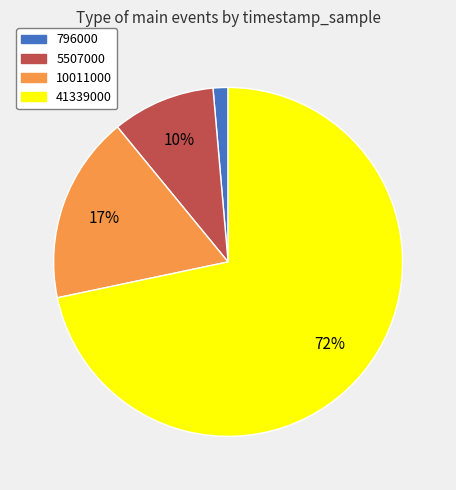

Does 41339000 account for over 50% of the chart?

Yes